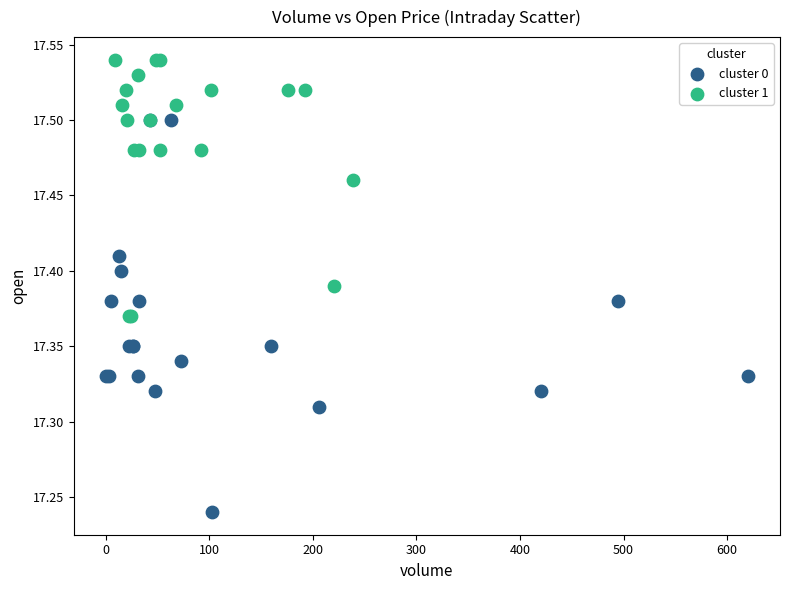

Which series reaches the minimum Y coordinate?

cluster 0